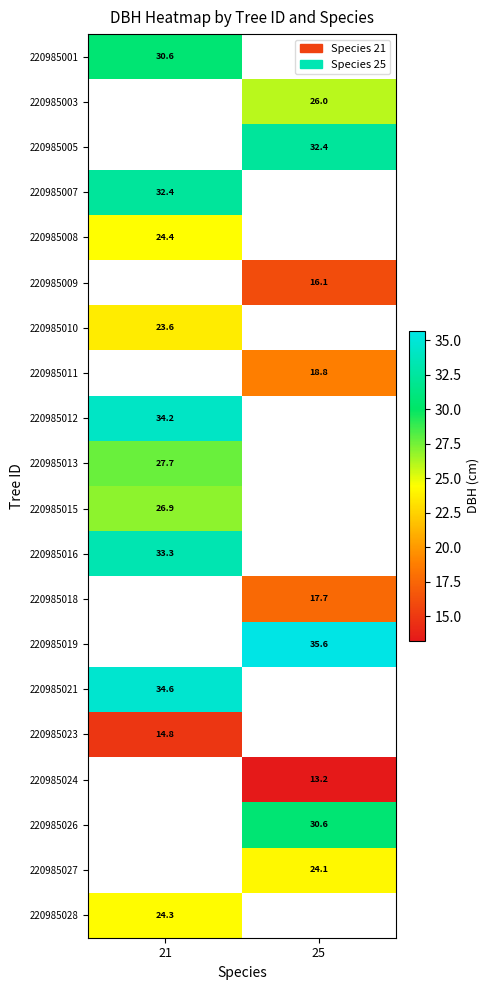

Is it true that 220985007 equals 32.4 at 21?

True